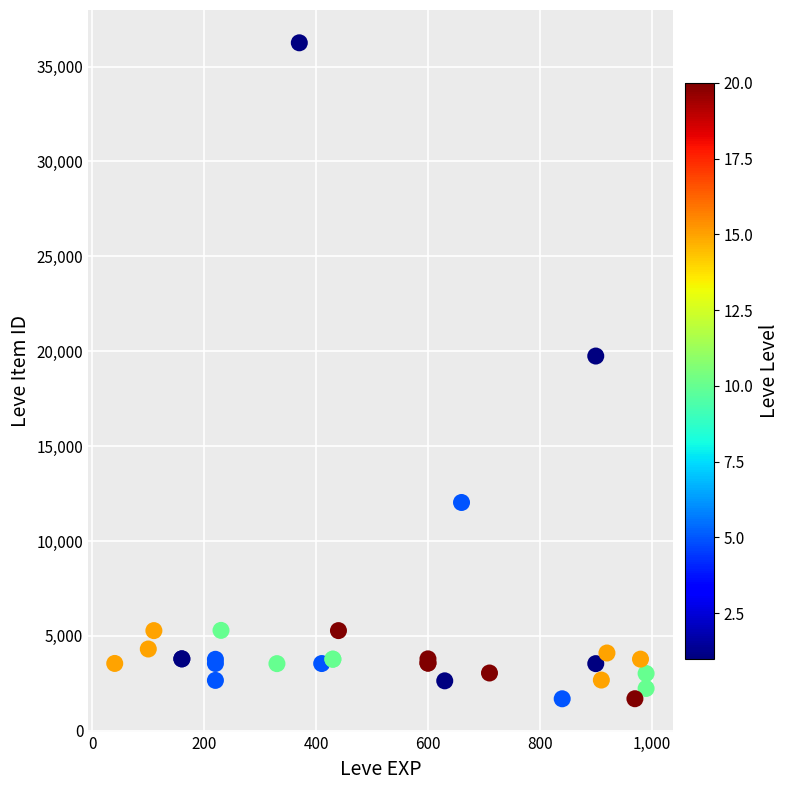

What Y value in the scatter plot is closest to 18967?

19744